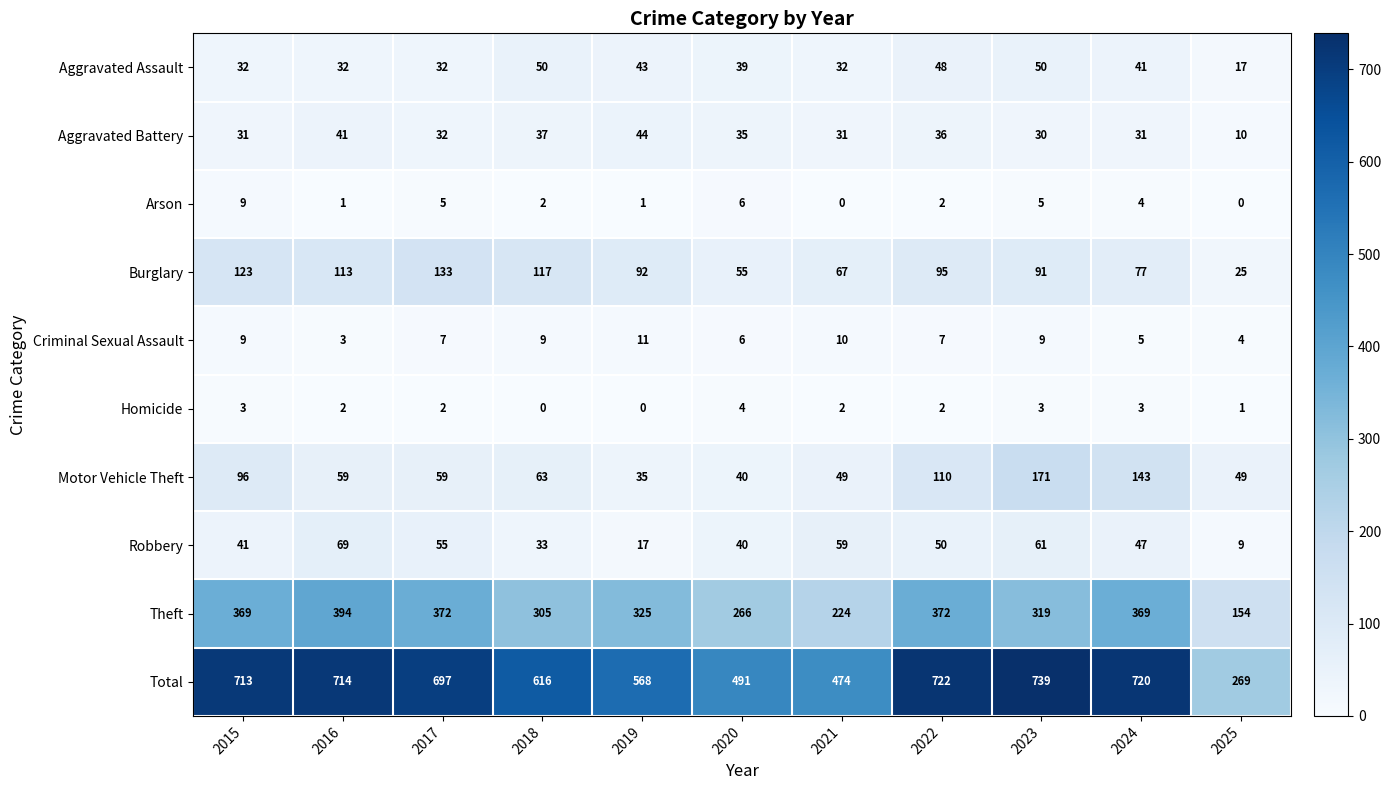

What is the total value across all series at 2021?

948